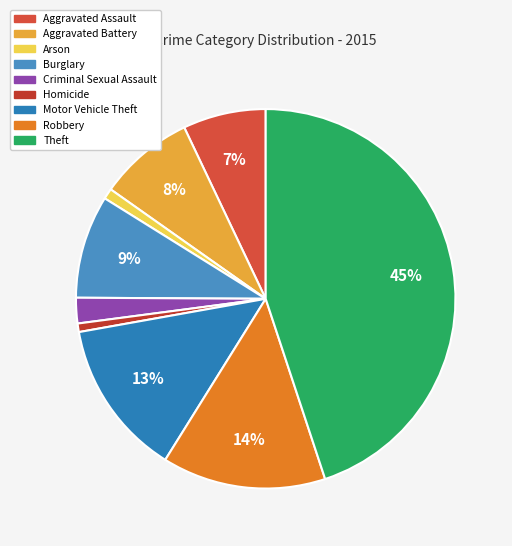

True or false: Motor Vehicle Theft accounts for 23% of the total.

False